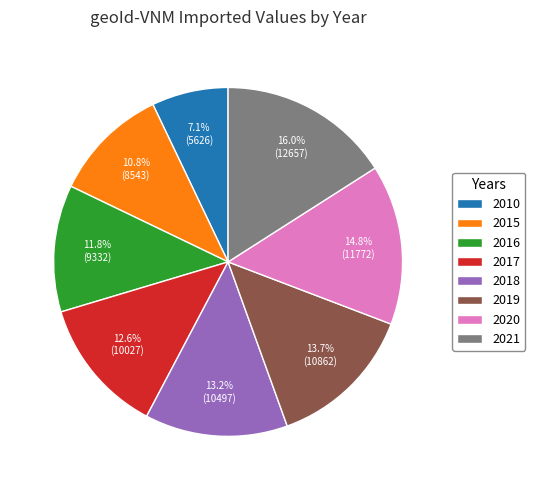

Is there any slice that represents more than half of the pie?

No